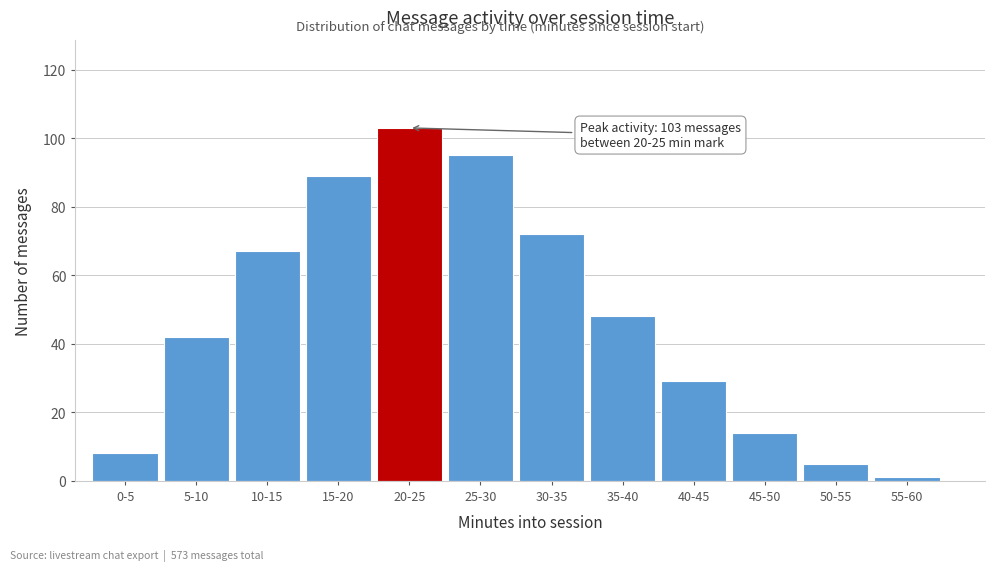

Reading left to right, what are all the values shown in this chart?

8	42	67	89	103	95	72	48	29	14	5	1